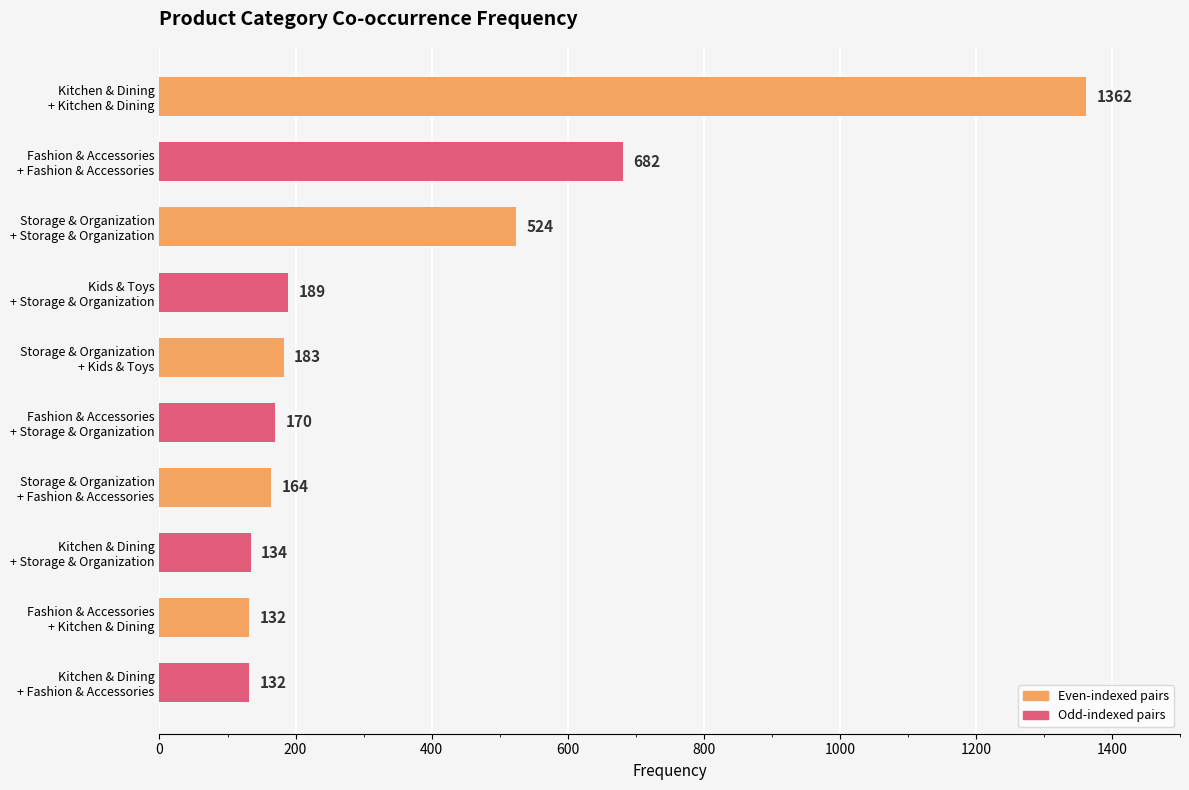

How many bars are there in total?

10